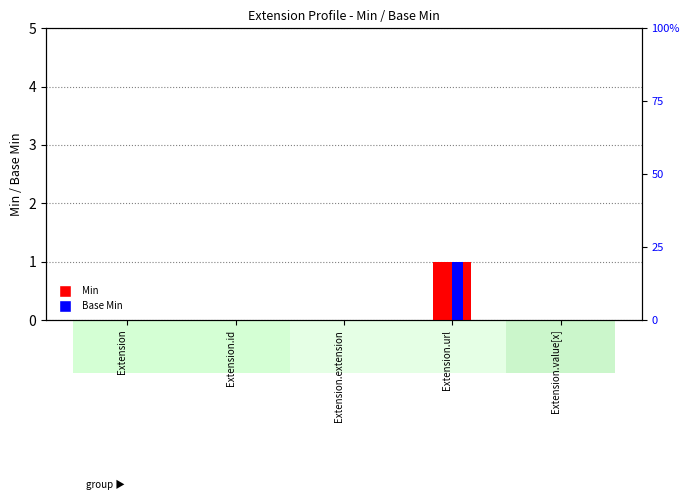

What is the label of the 2nd bar from the right?

Extension.url